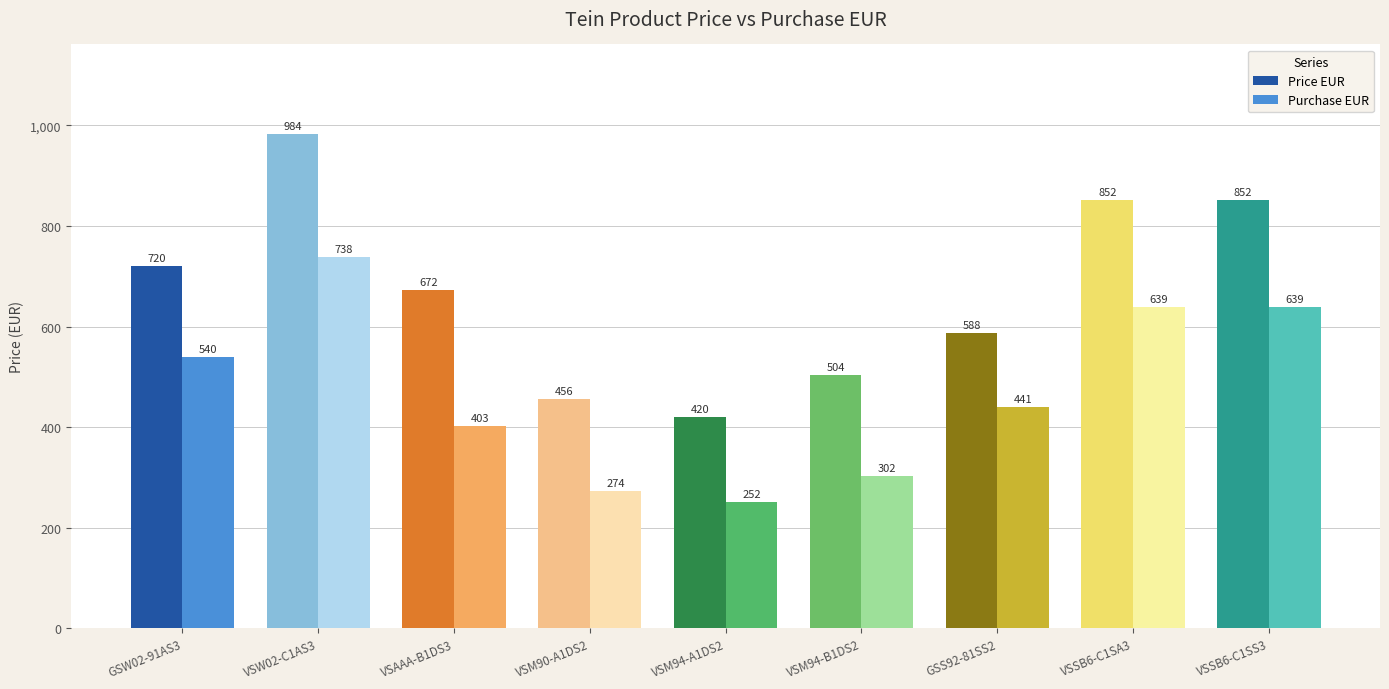

Which series has the largest total across all categories?

Price EUR